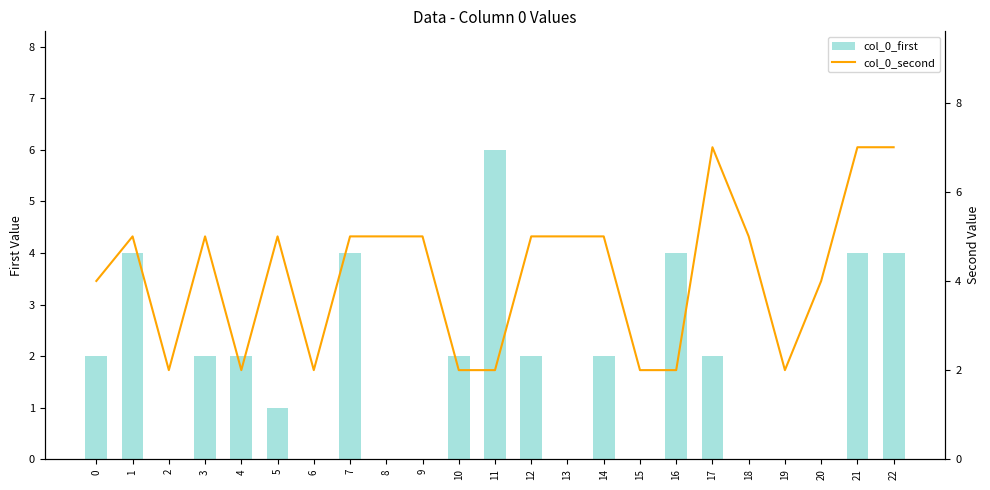

Reading left to right, list all the values displayed in this chart.

col_0_first: 2	4	0	2	2	1	0	4	0	0	2	6	2	0	2	0	4	2	0	0	0	4	4
col_0_second: 4	5	2	5	2	5	2	5	5	5	2	2	5	5	5	2	2	7	5	2	4	7	7